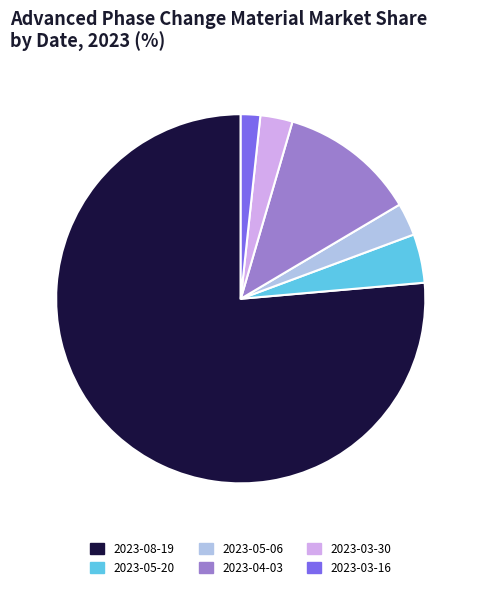

Is 2023-08-19 the majority of the pie?

Yes